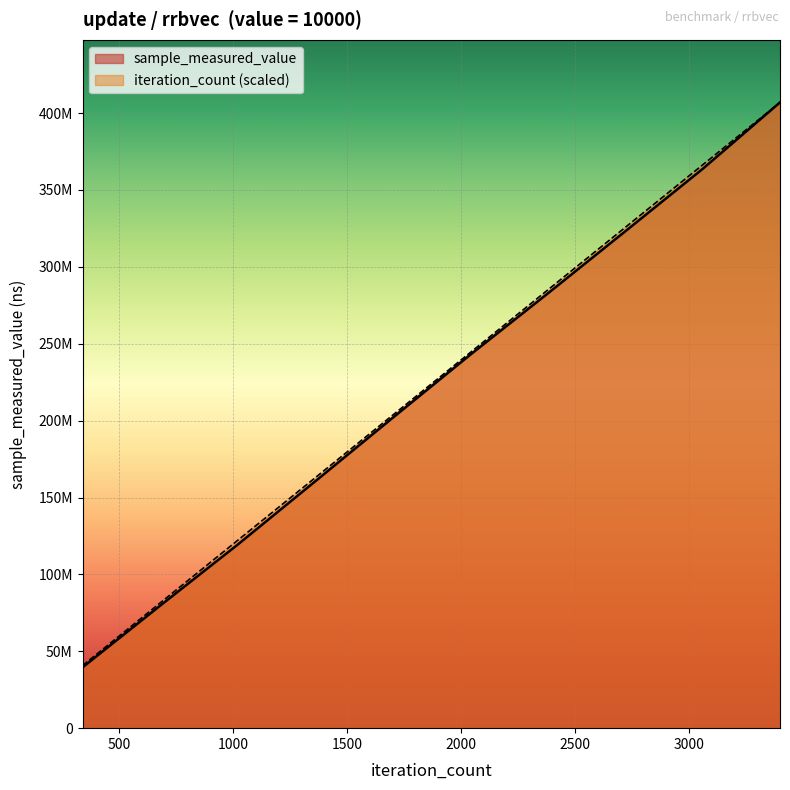

The iteration_count series shows 575936779.7 at 10000. True or false?

False